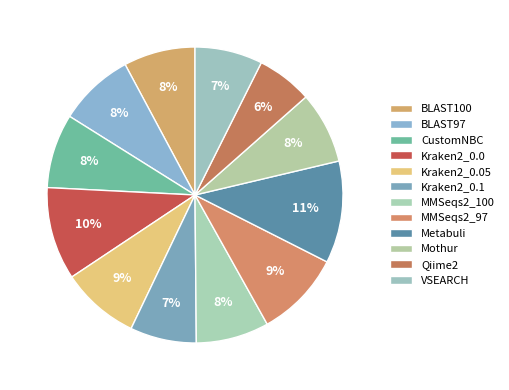

To the nearest percent, what percentage of the pie is MMSeqs2_97?

9%